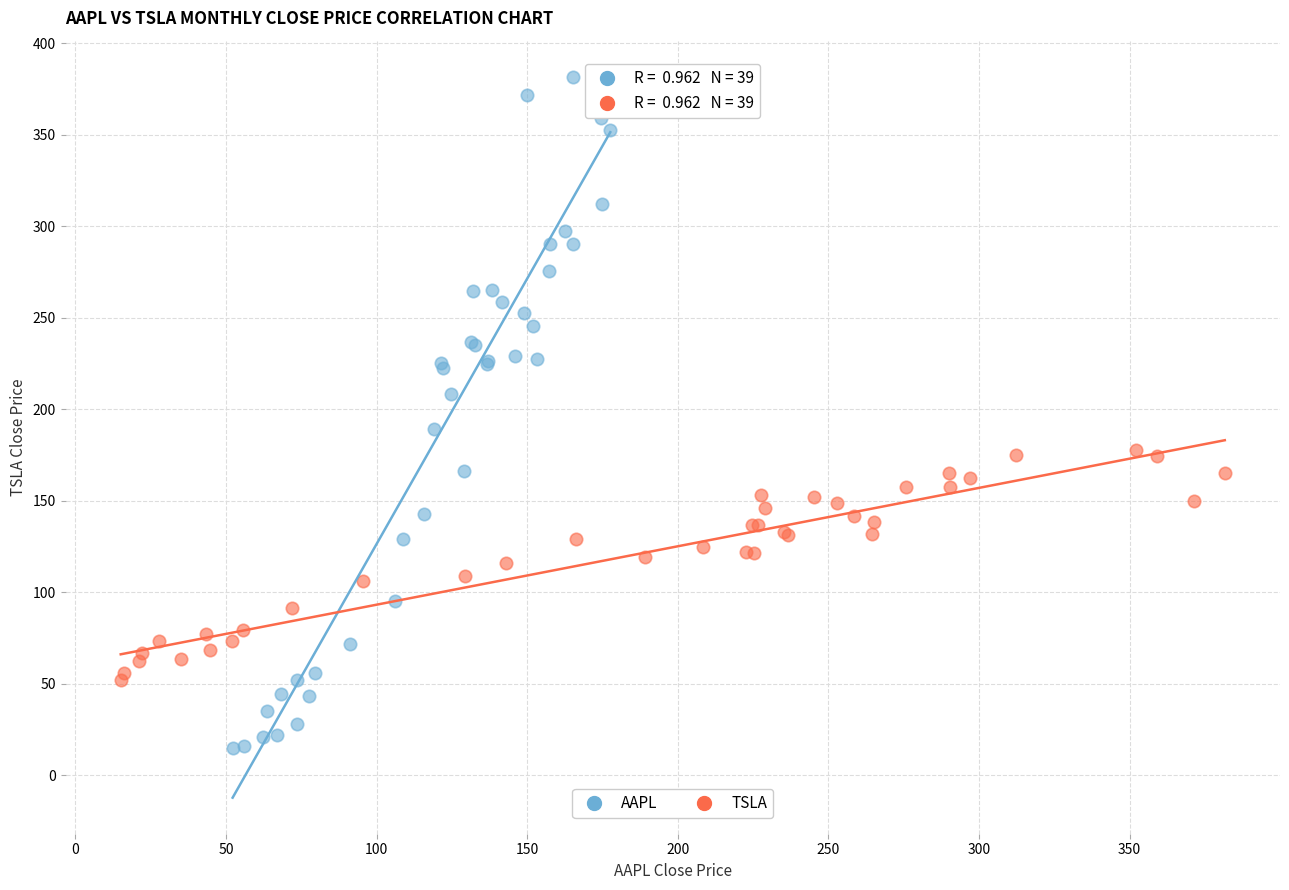

Which series reaches the minimum Y coordinate?

AAPL